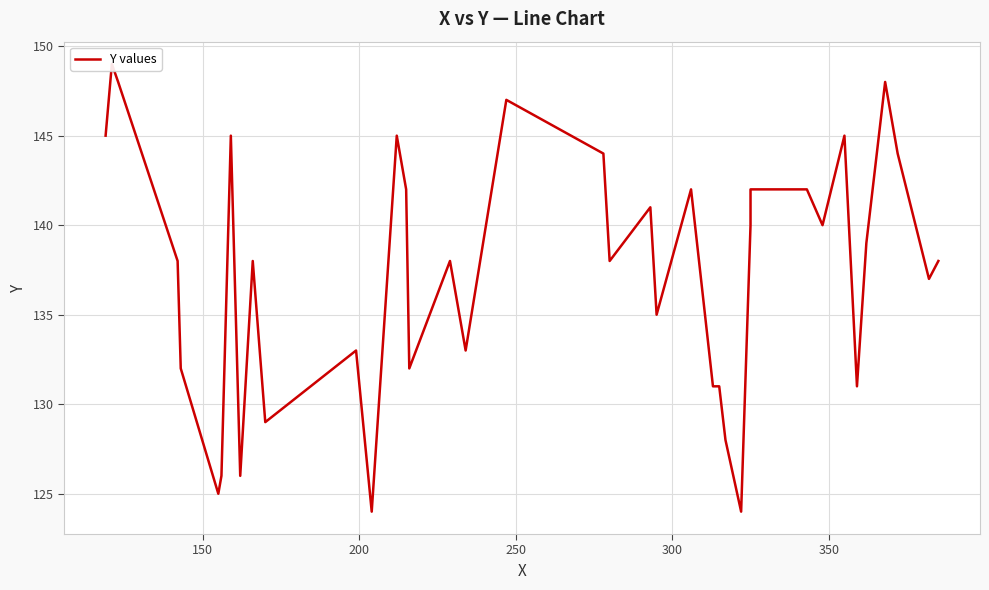

What is the difference between the maximum and minimum values?

25